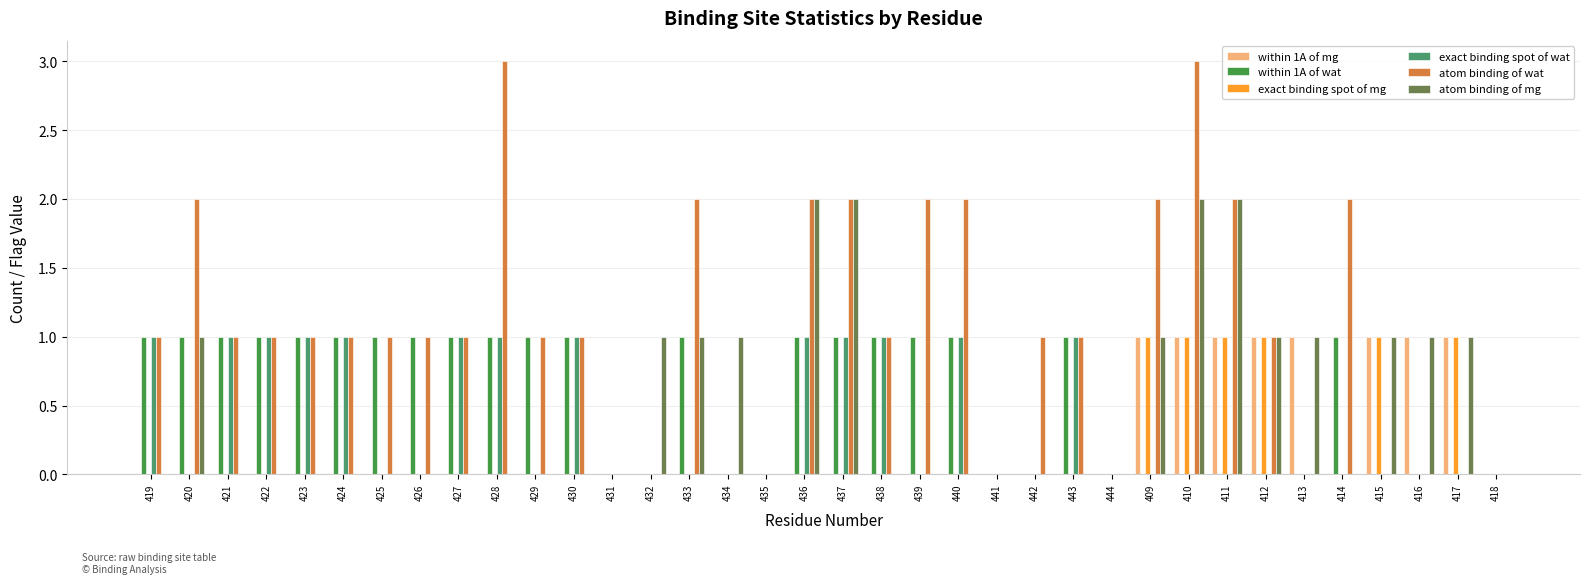

What is the sum of all within 1A of mg values?

8